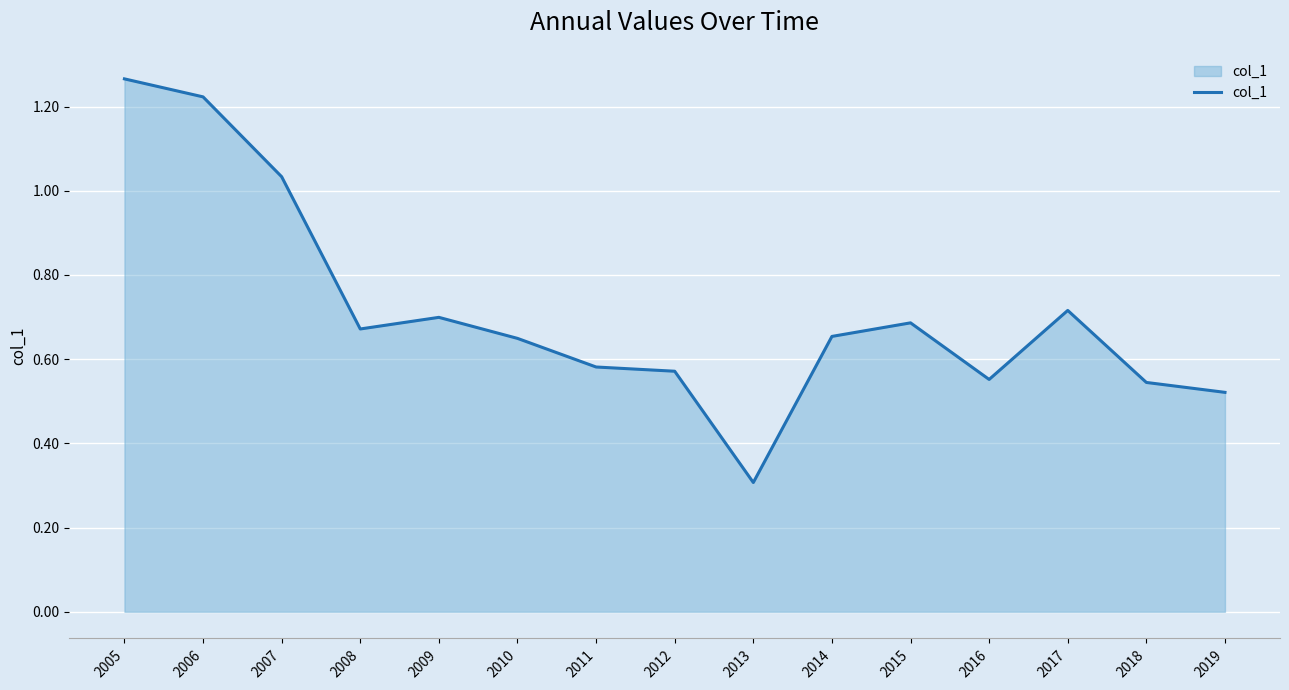

What is the sum of all values?

10.7